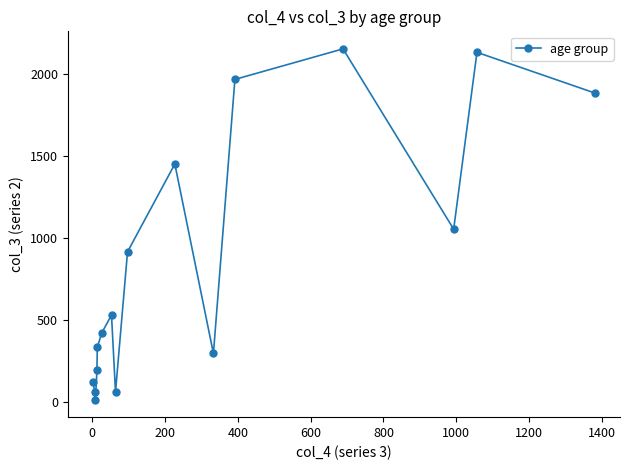

What is the difference between the maximum and second lowest values?

2089